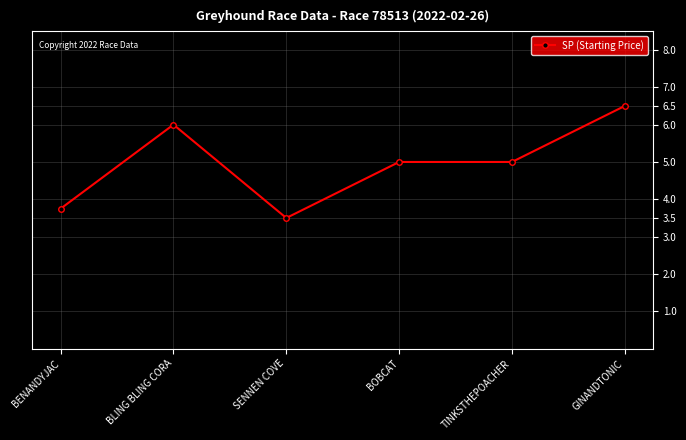

The chart shows a value of 7.4 at TINKSTHEPOACHER. True or false?

False